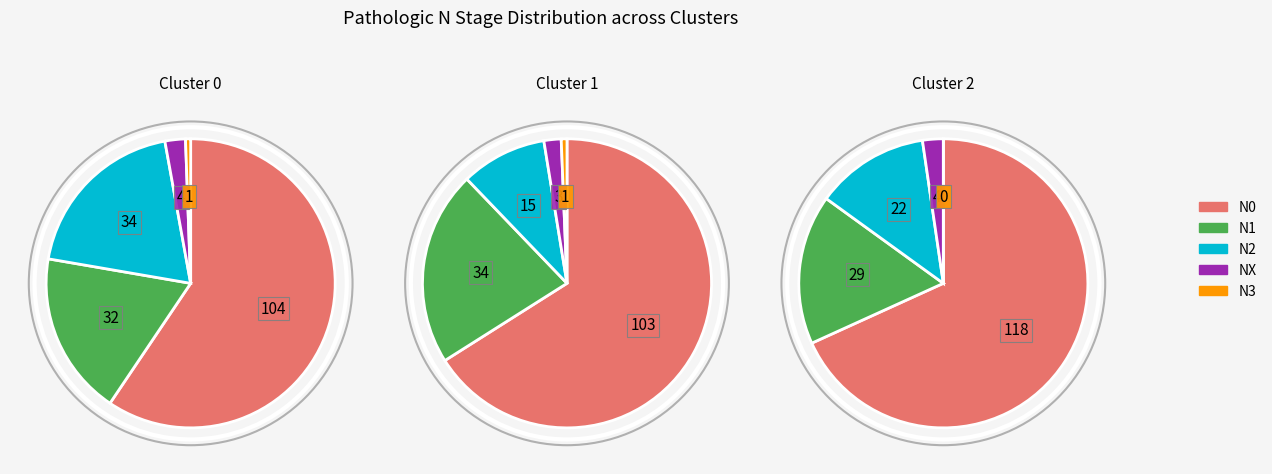

To the nearest percent, what is the average slice percentage?

20%